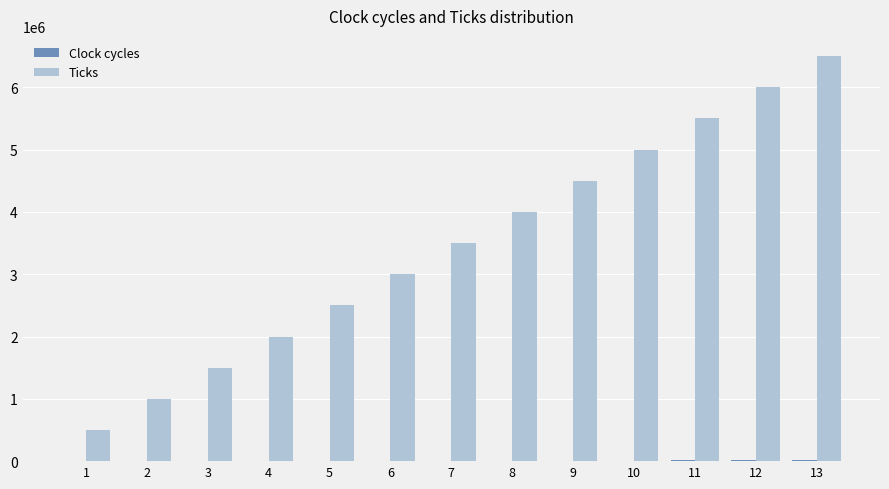

What is the greatest value displayed?

6500000